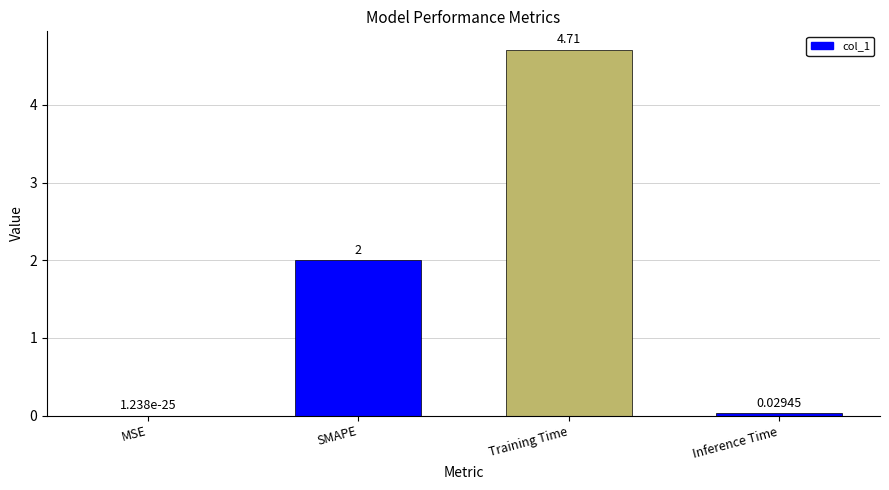

At which label is the value closest to 2?

SMAPE